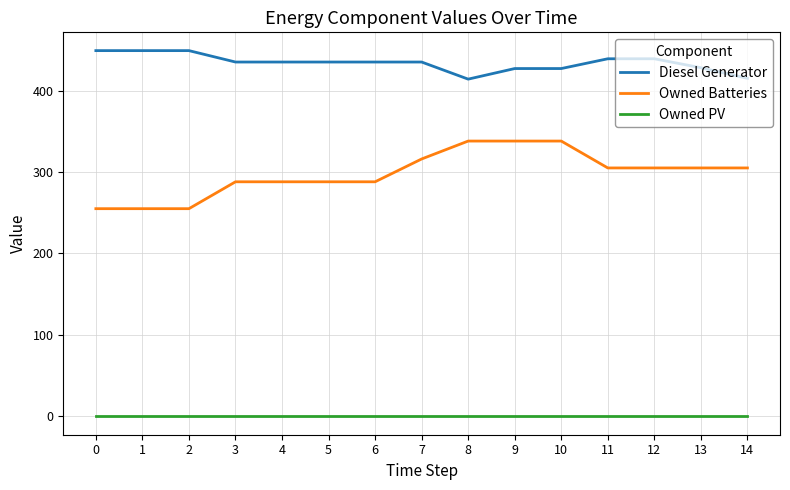

Which series has the widest spread of values?

Owned Batteries